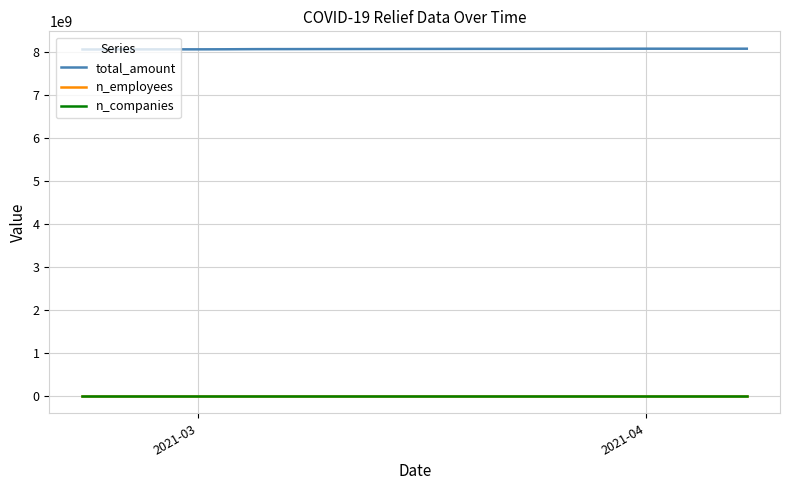

True or false: total_amount and n_employees cross at least once.

False